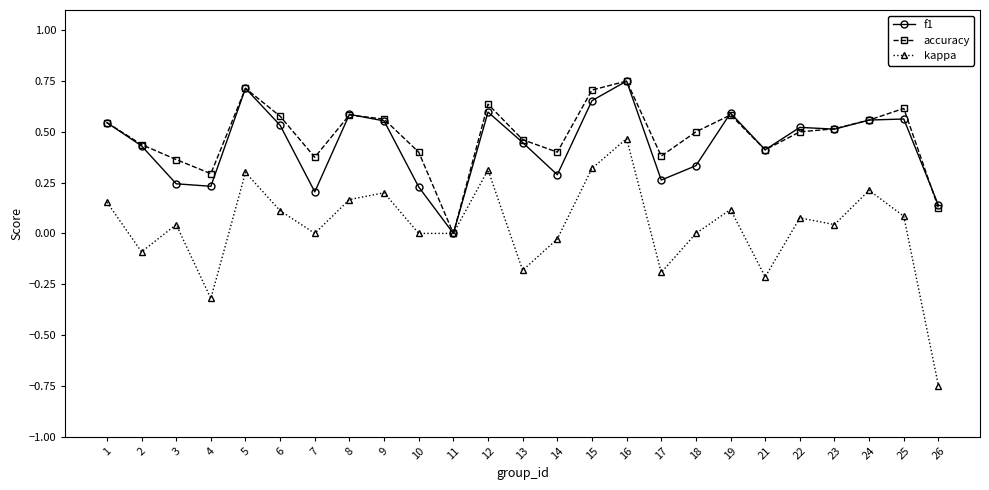

How many lines are shown in the chart?

3